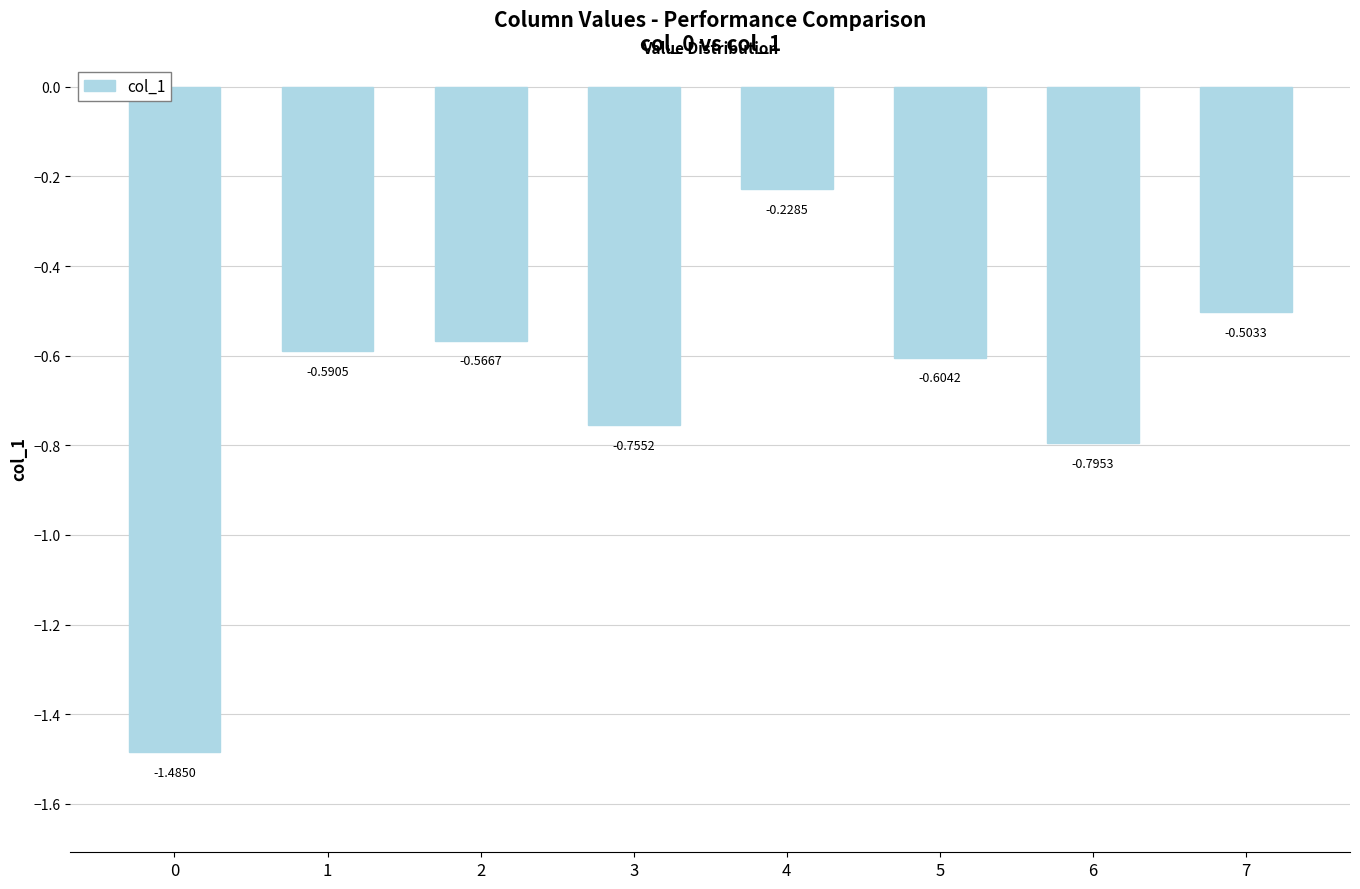

At which category does the chart reach its peak across all series?

4